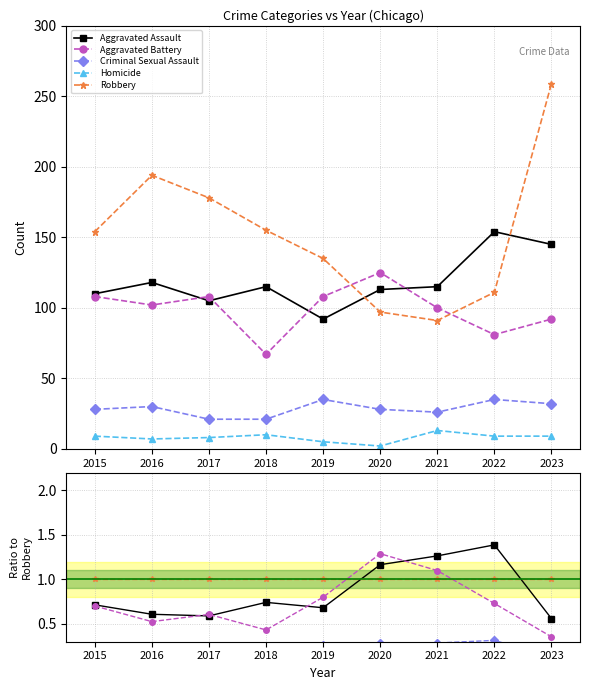

Reading right to left, list all the values displayed in this chart.

Aggravated Assault: 2023=0.6	2022=1.4	2021=1.3	2020=1.2	2019=0.7	2018=0.7	2017=0.6	2016=0.6	2015=0.7
Aggravated Battery: 2023=0.4	2022=0.7	2021=1.1	2020=1.3	2019=0.8	2018=0.4	2017=0.6	2016=0.5	2015=0.7
Criminal Sexual Assault: 2023=0.1	2022=0.3	2021=0.3	2020=0.3	2019=0.3	2018=0.1	2017=0.1	2016=0.2	2015=0.2
Homicide: 2023=0.0	2022=0.1	2021=0.1	2020=0.0	2019=0.0	2018=0.1	2017=0.0	2016=0.0	2015=0.1
Robbery: 2023=1.0	2022=1.0	2021=1.0	2020=1.0	2019=1.0	2018=1.0	2017=1.0	2016=1.0	2015=1.0